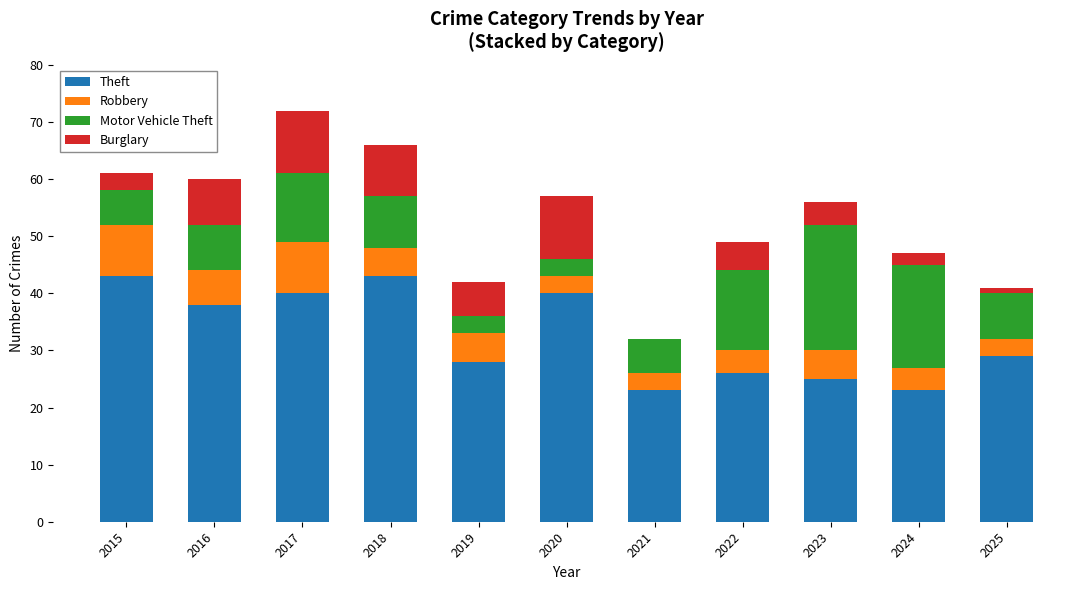

What is the sum of all Theft values?

358